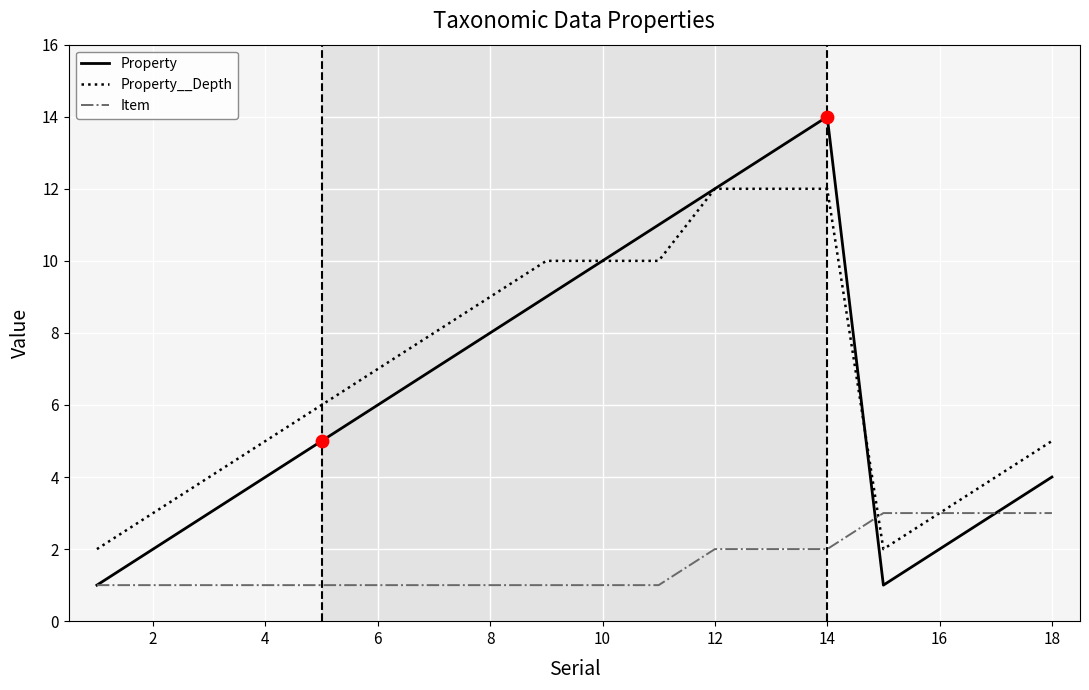

Which series has the largest range (max minus min)?

Property